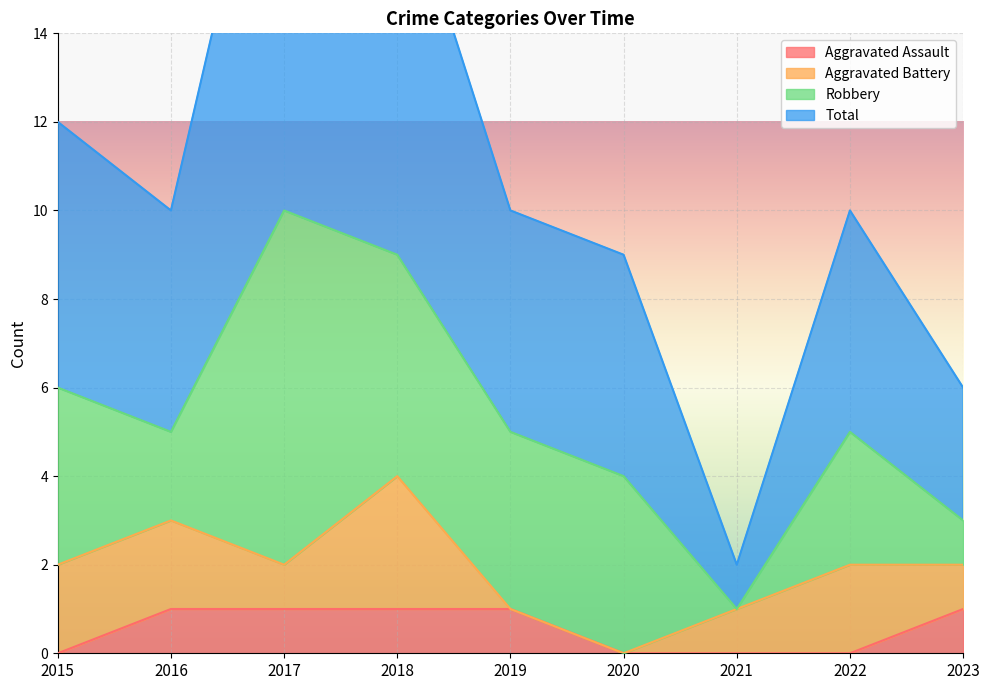

Rank the categories by Total value from highest to lowest.

2017, 2018, 2015, 2016, 2019, 2022, 2020, 2023, 2021